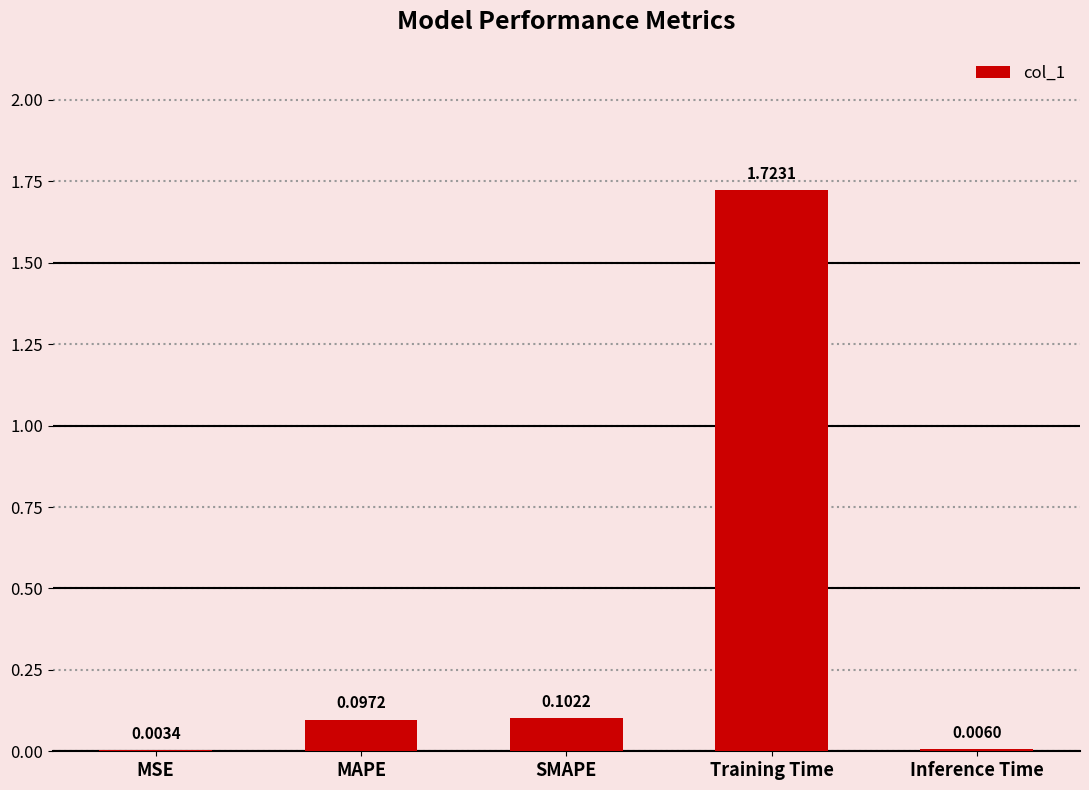

Between Inference Time and SMAPE, which is larger?

SMAPE